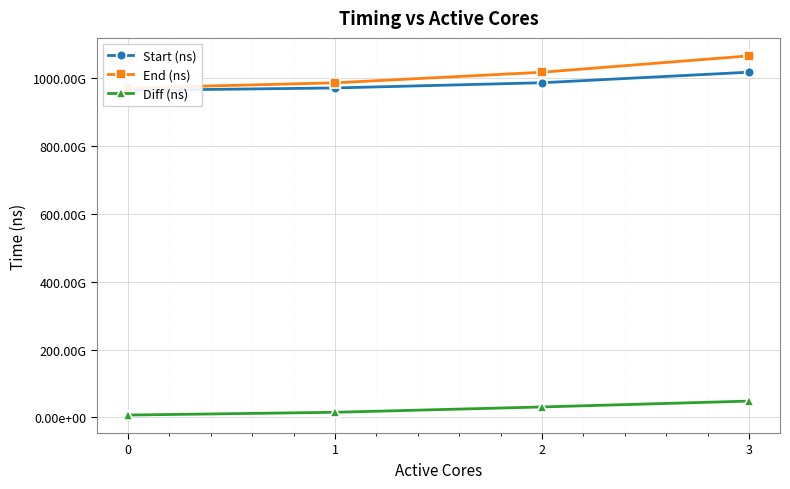

Which series changed the most between 0 and 2?

End (ns)